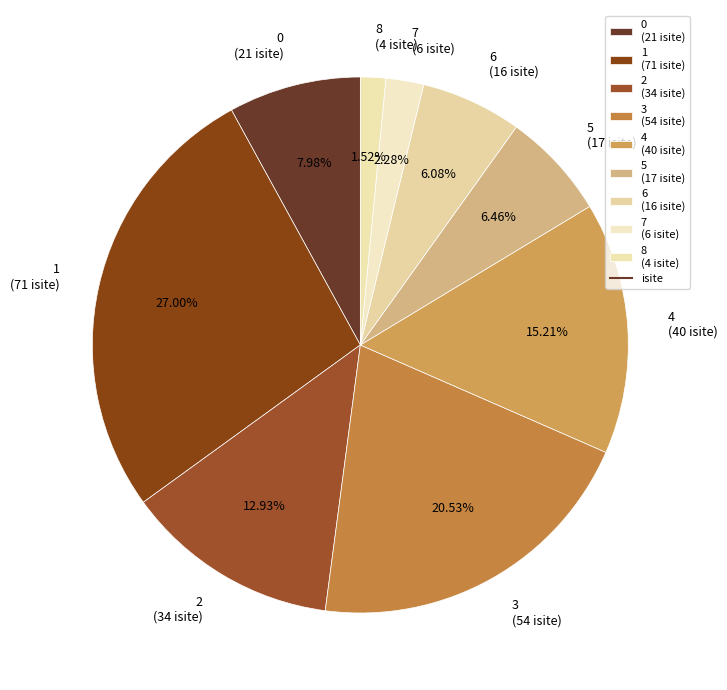

Is it true that 4 is 15% of the pie?

True